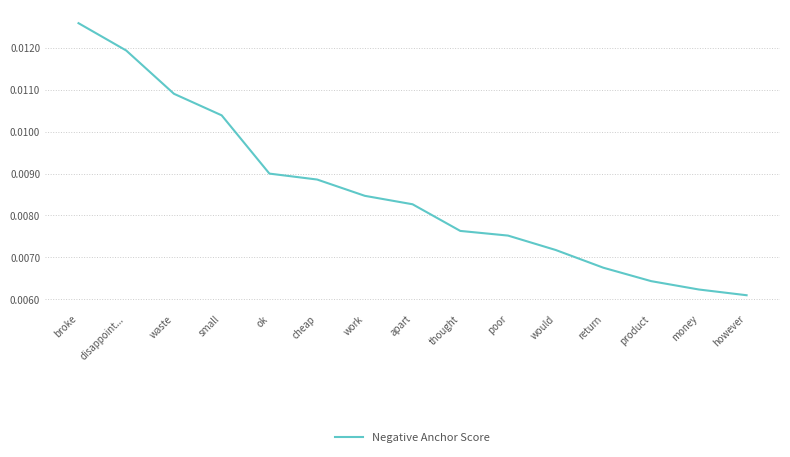

Which label corresponds to the largest value in the chart?

broke